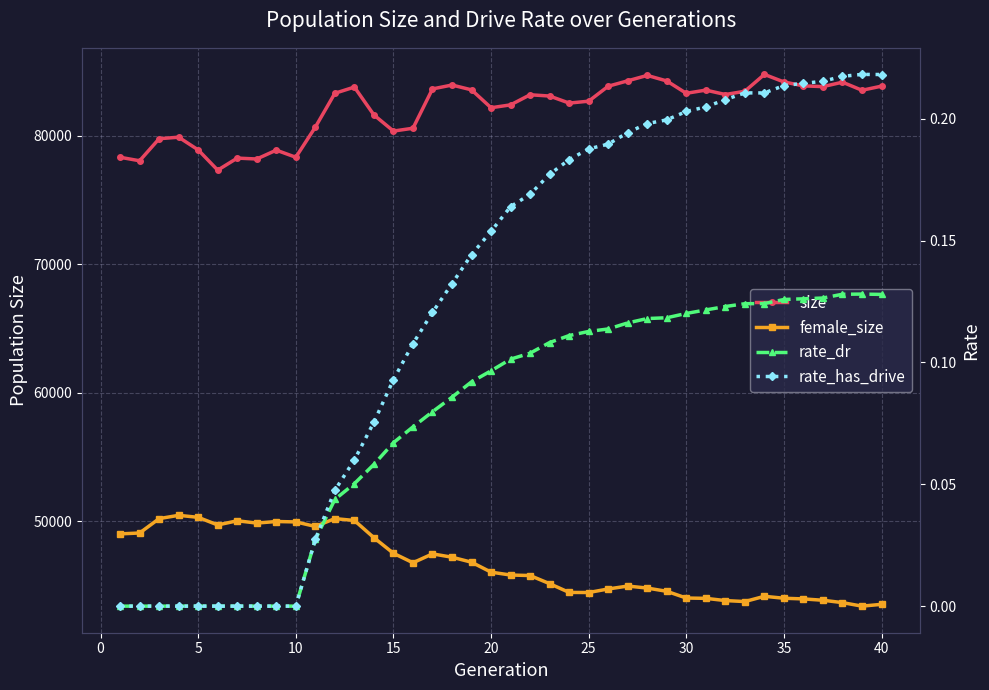

Reading left to right, what are all the values shown in this chart?

size: 78307.0	78035.0	79751.0	79870.0	78880.0	77305.0	78243.0	78174.0	78862.0	78309.0	80653.0	83286.0	83770.0	81602.0	80347.0	80566.0	83625.0	83929.0	83553.0	82161.0	82385.0	83170.0	83072.0	82524.0	82671.0	83835.0	84256.0	84677.0	84245.0	83285.0	83533.0	83191.0	83445.0	84754.0	84168.0	83862.0	83805.0	84150.0	83521.0	83842.0
female_size: 49006.0	49074.0	50194.0	50450.0	50292.0	49700.0	50025.0	49847.0	49968.0	49937.0	49585.0	50194.0	50049.0	48709.0	47497.0	46759.0	47450.0	47191.0	46802.0	46029.0	45804.0	45765.0	45132.0	44451.0	44444.0	44720.0	44946.0	44789.0	44538.0	44015.0	43990.0	43816.0	43741.0	44149.0	43998.0	43946.0	43842.0	43657.0	43384.0	43524.0
rate_dr: 0.0	0.0	0.0	0.0	0.0	0.0	0.0	0.0	0.0	0.0	0.0	0.0	0.1	0.1	0.1	0.1	0.1	0.1	0.1	0.1	0.1	0.1	0.1	0.1	0.1	0.1	0.1	0.1	0.1	0.1	0.1	0.1	0.1	0.1	0.1	0.1	0.1	0.1	0.1	0.1
rate_has_drive: 0.0	0.0	0.0	0.0	0.0	0.0	0.0	0.0	0.0	0.0	0.0	0.0	0.1	0.1	0.1	0.1	0.1	0.1	0.1	0.2	0.2	0.2	0.2	0.2	0.2	0.2	0.2	0.2	0.2	0.2	0.2	0.2	0.2	0.2	0.2	0.2	0.2	0.2	0.2	0.2